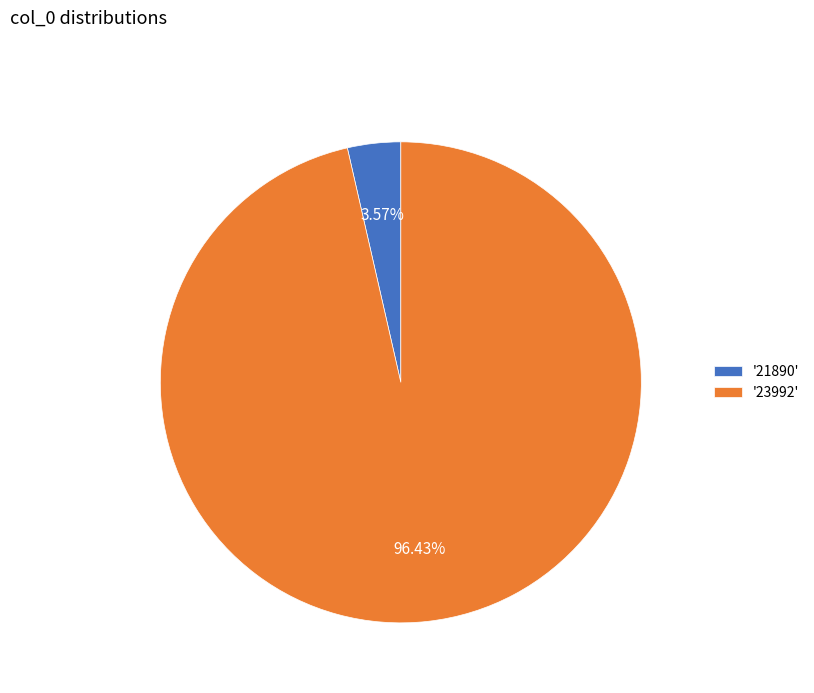

Between '21890' and '23992', which is larger?

'23992'